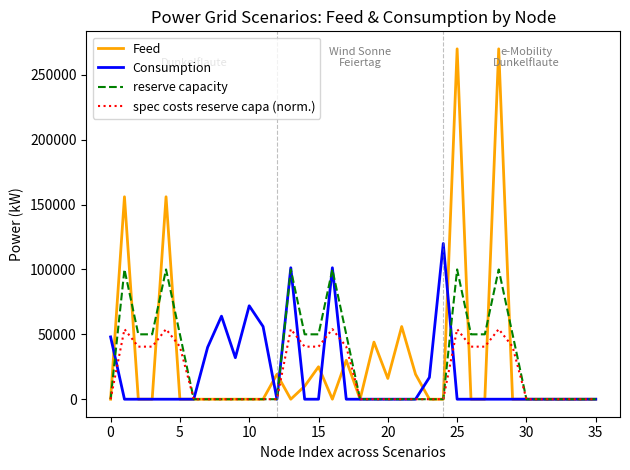

List the series in order of their peak value, lowest first.

spec costs reserve capa (norm.), reserve capacity, Consumption, Feed